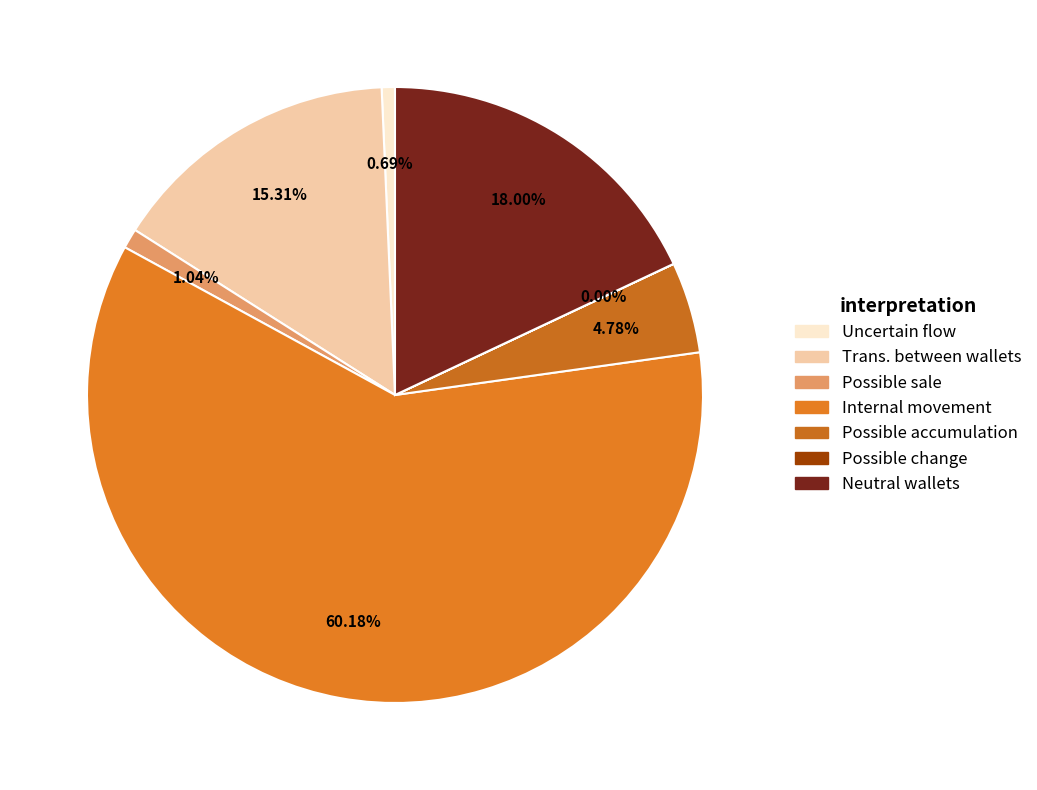

Approximately how many times larger is the value at Trans. between wallets compared to Neutral wallets?

0.9